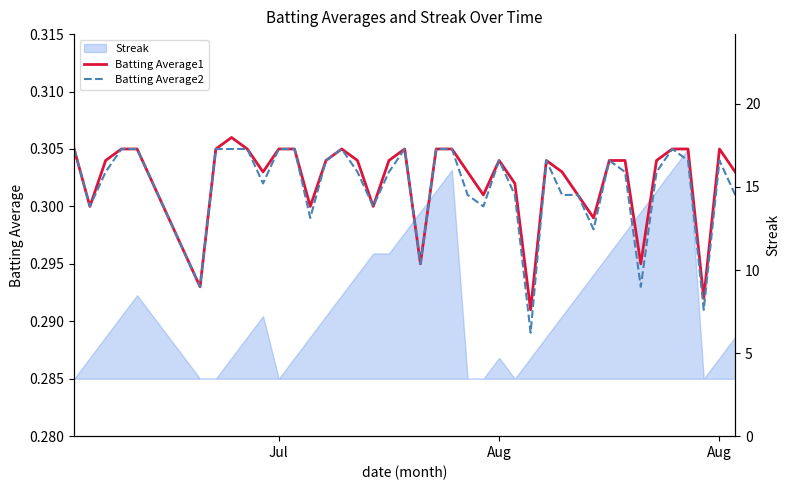

At which label does Streak (right) reach its minimum?

Jul